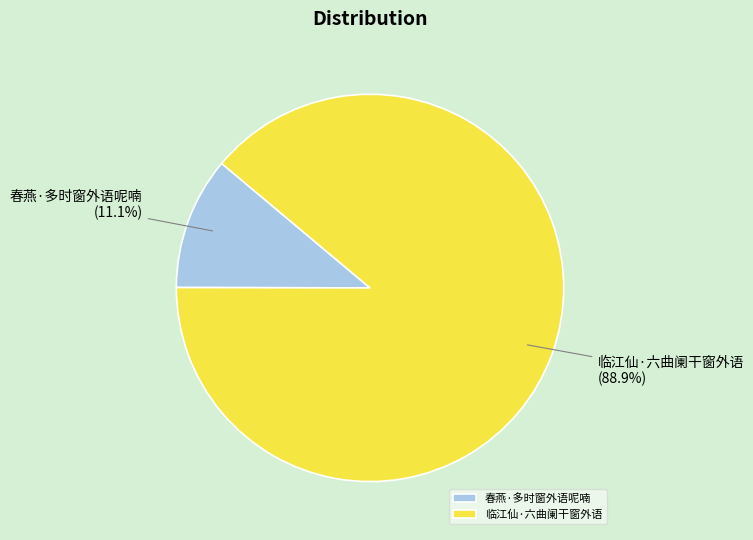

To the nearest percent, what is the difference between the 临江仙·六曲阑干窗外语 and 春燕·多时窗外语呢喃 slice percentages?

78%